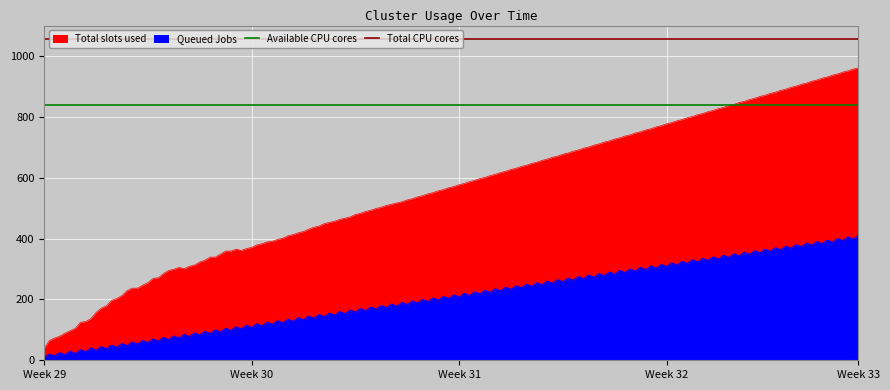

The value of Available CPU cores at Week 30 is 388. True or false?

False